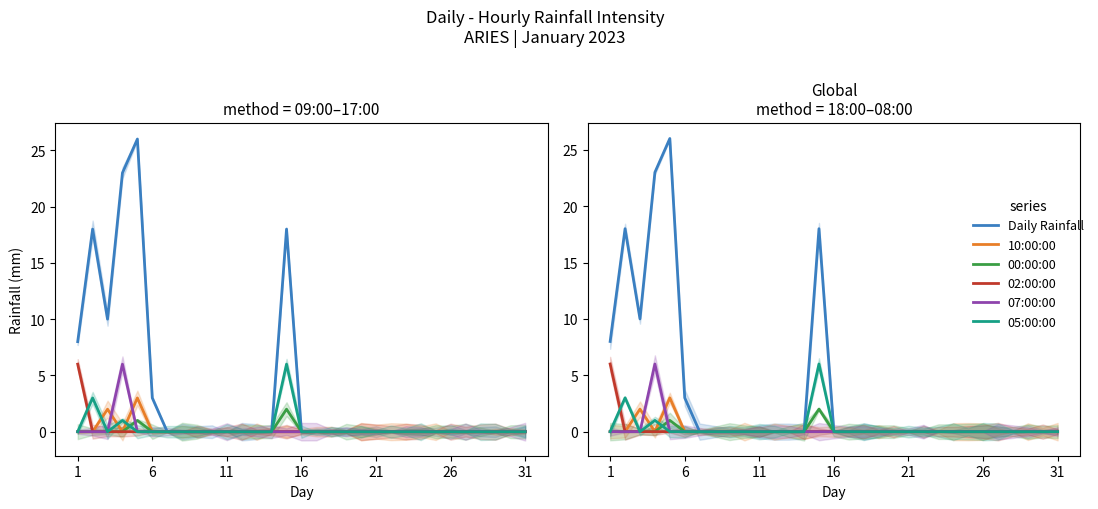

At how many categories does at least one series exceed 19?

2